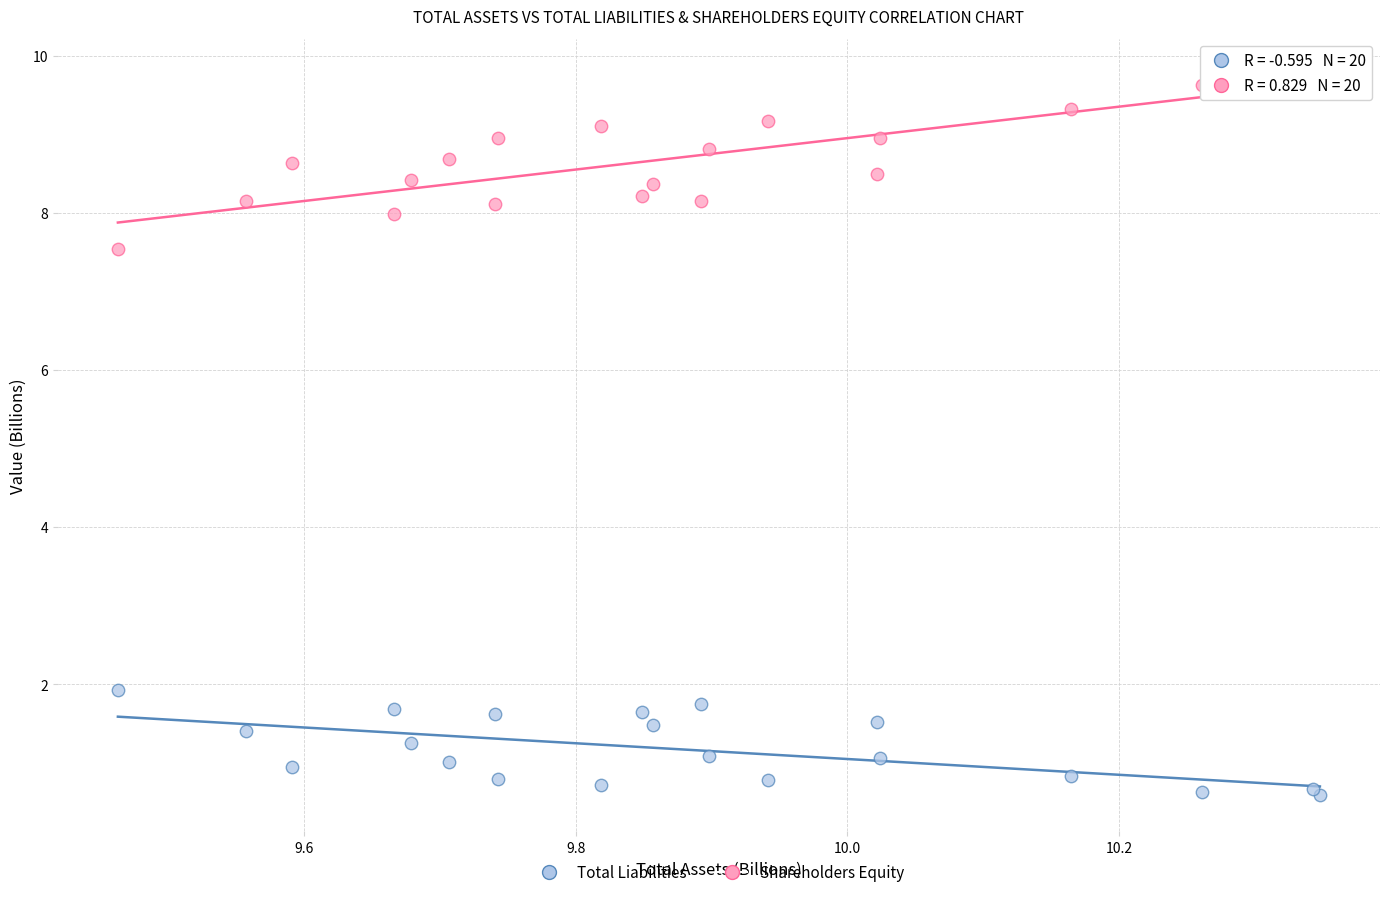

Which series contains the lowest Y value?

Shareholders Equity